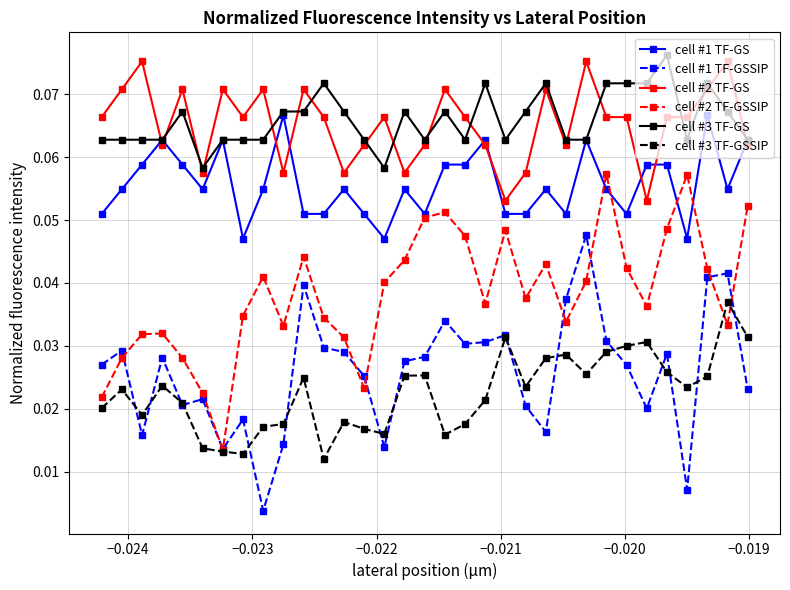

At how many categories does at least one series exceed 0?

33